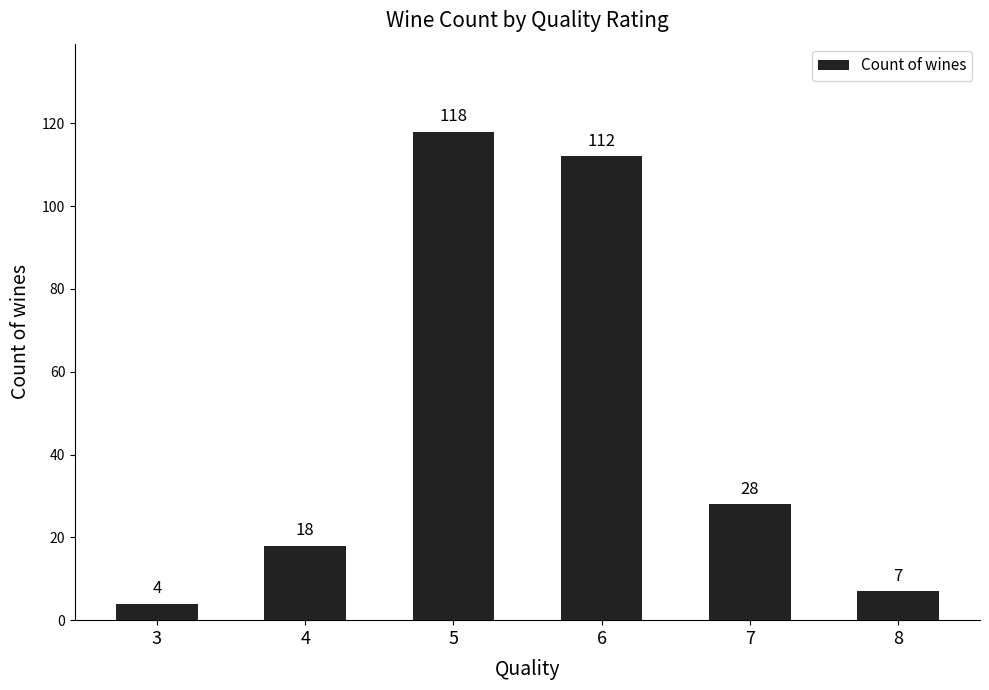

Which has a higher value, 6 or 8?

6